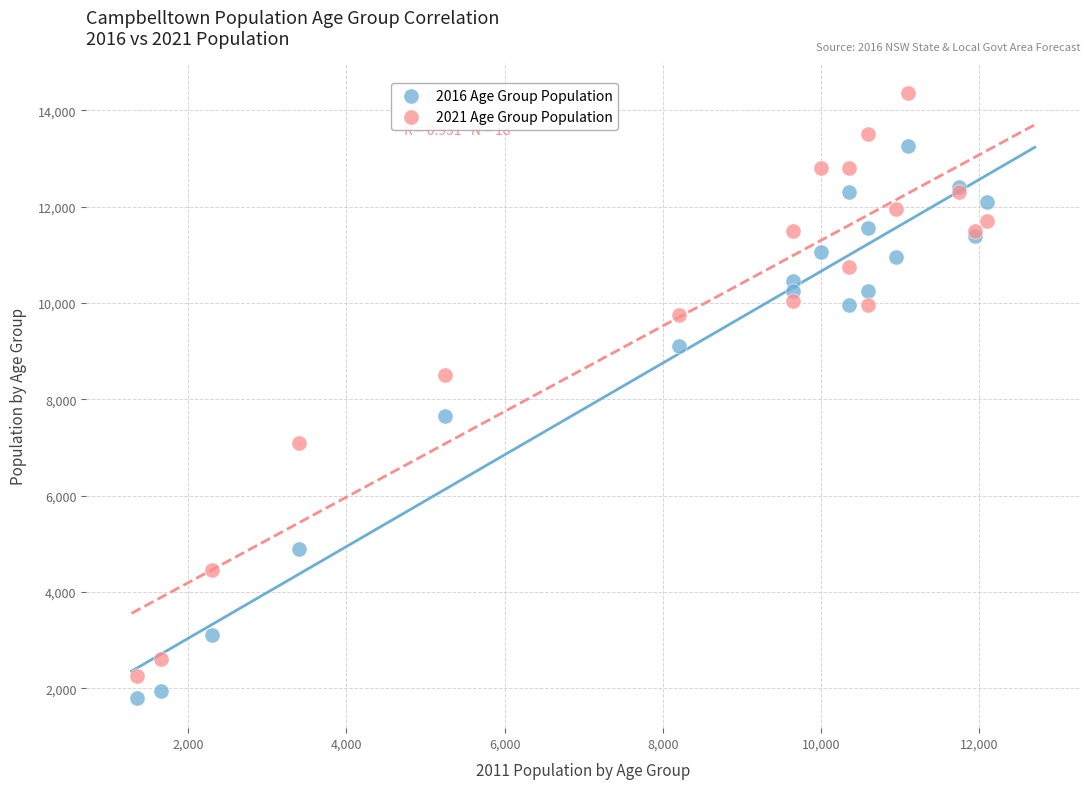

Which series contains the highest Y value?

2021 Age Group Population